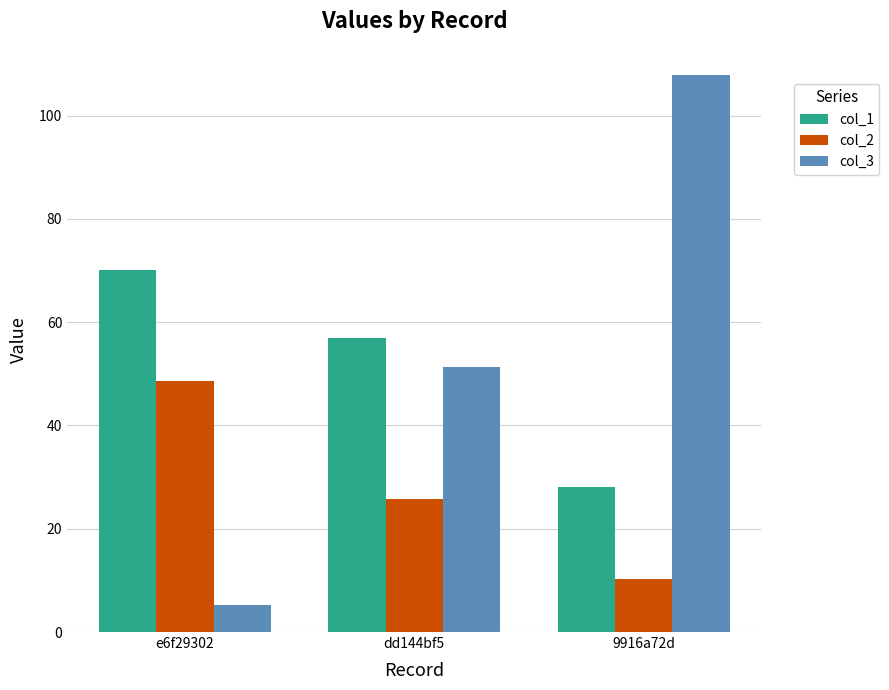

How many bars are there in total?

9